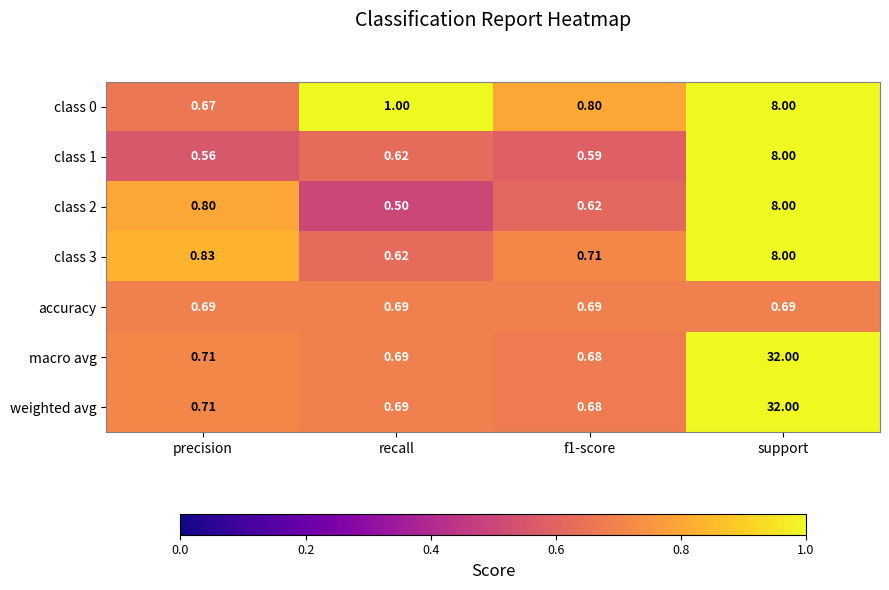

At which category does the chart reach its minimum across all series?

recall